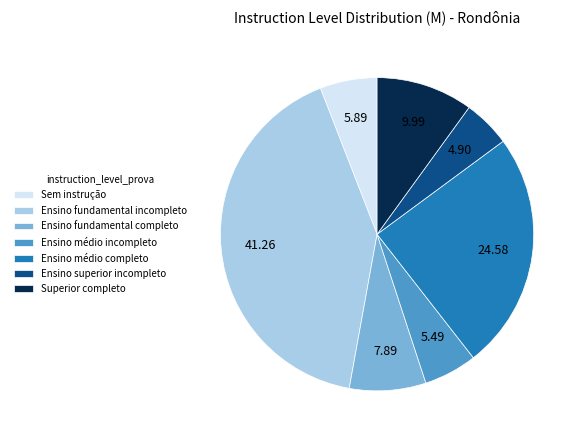

Is it true that Ensino fundamental completo is 3% of the pie?

False